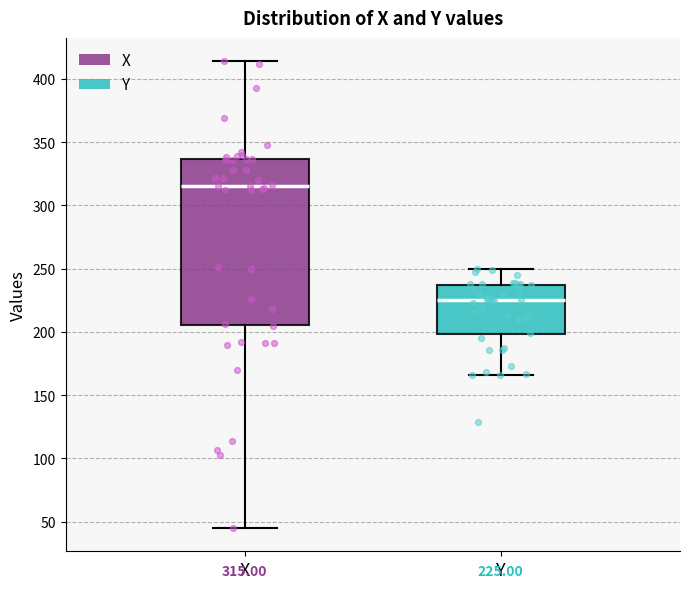

Which box has the lowest median line?

Y